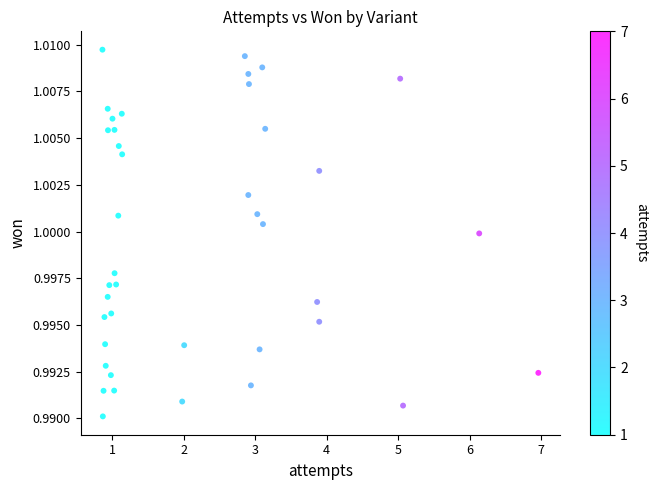

What is the range of X values (max minus min)?

6.1